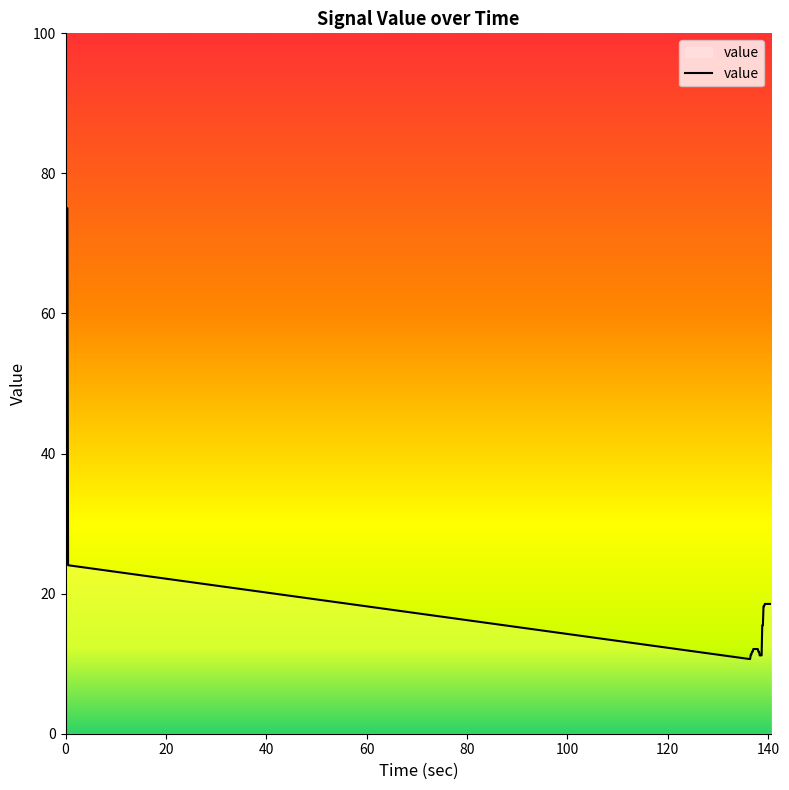

What is the smallest value displayed?

10.7